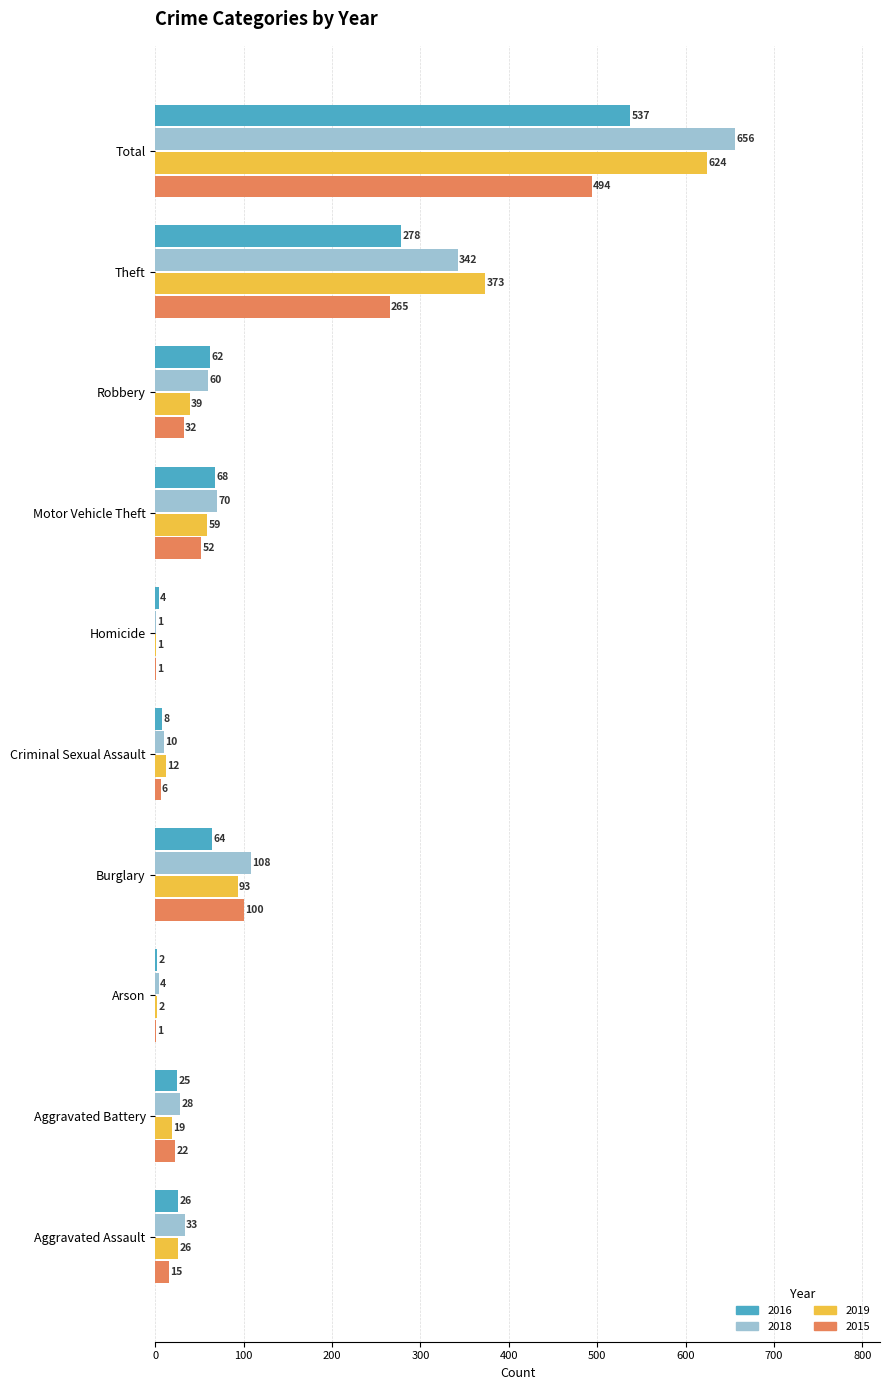

Between Motor Vehicle Theft and Total, which series saw the biggest shift?

2018